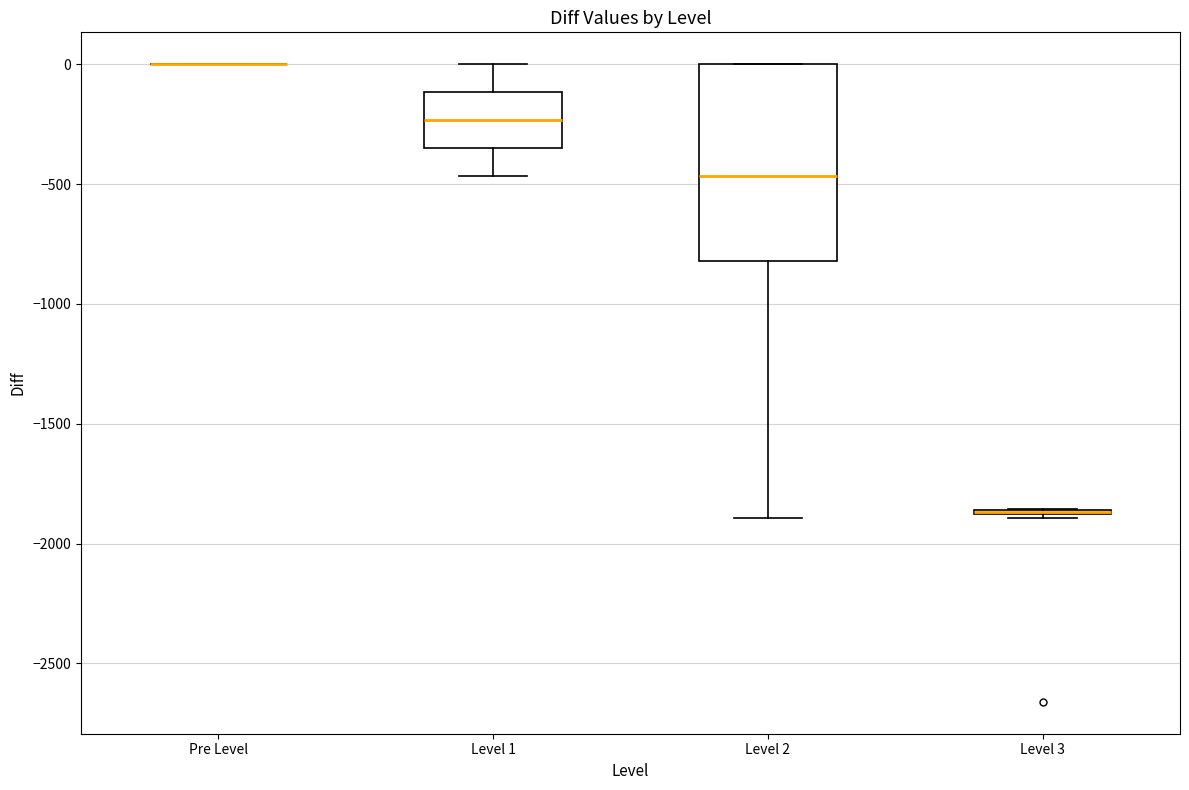

Which box is the tallest, from its lower edge to its upper edge?

Level 2